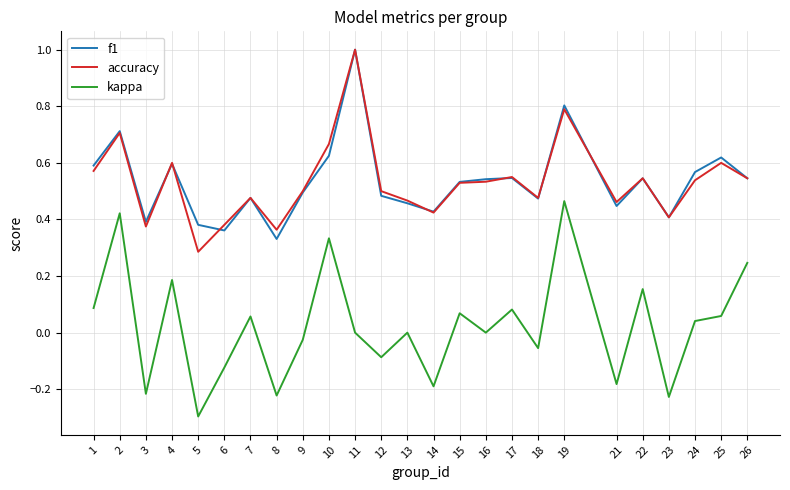

Between 1 and 9, which series saw the biggest shift?

kappa